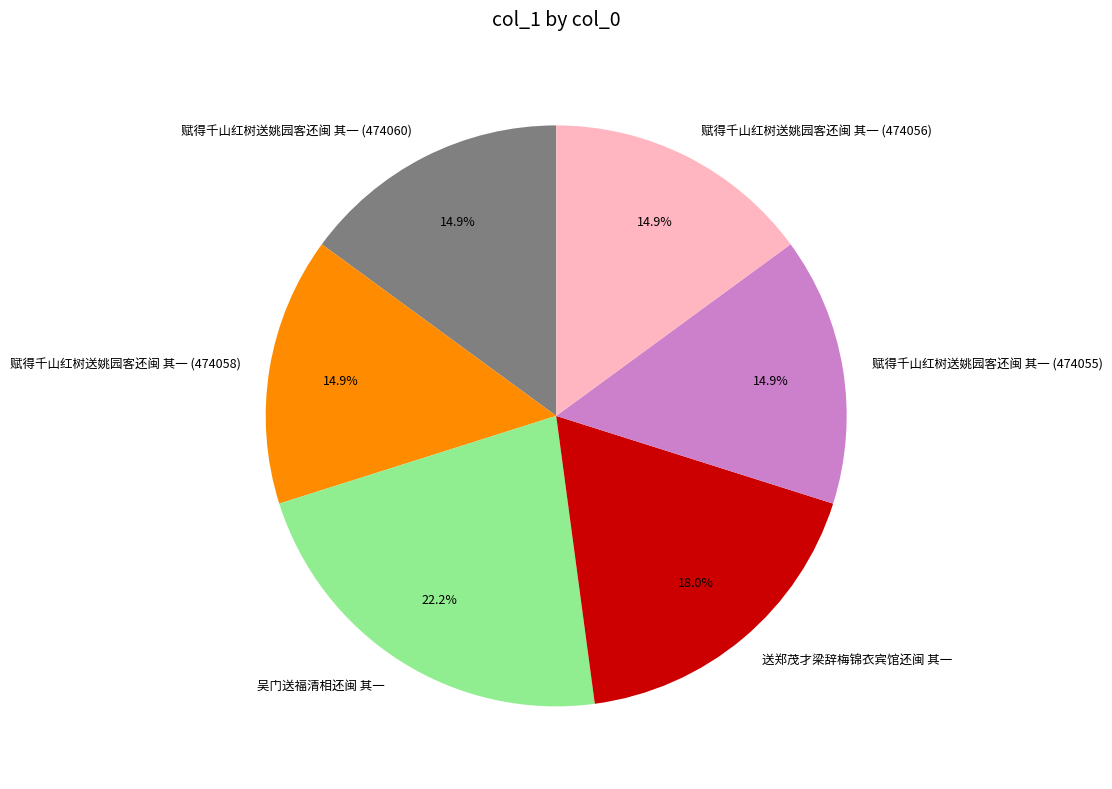

To the nearest percent, what percentage of the pie is 送郑茂才梁辞梅锦衣宾馆还闽 其一?

18%